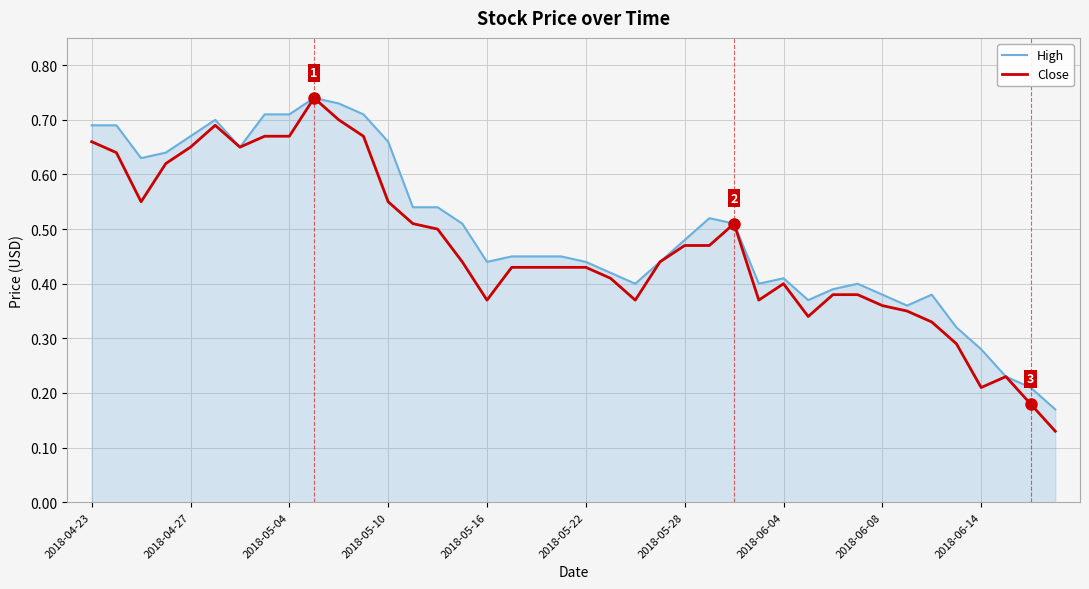

Which series has the widest spread of values?

Close